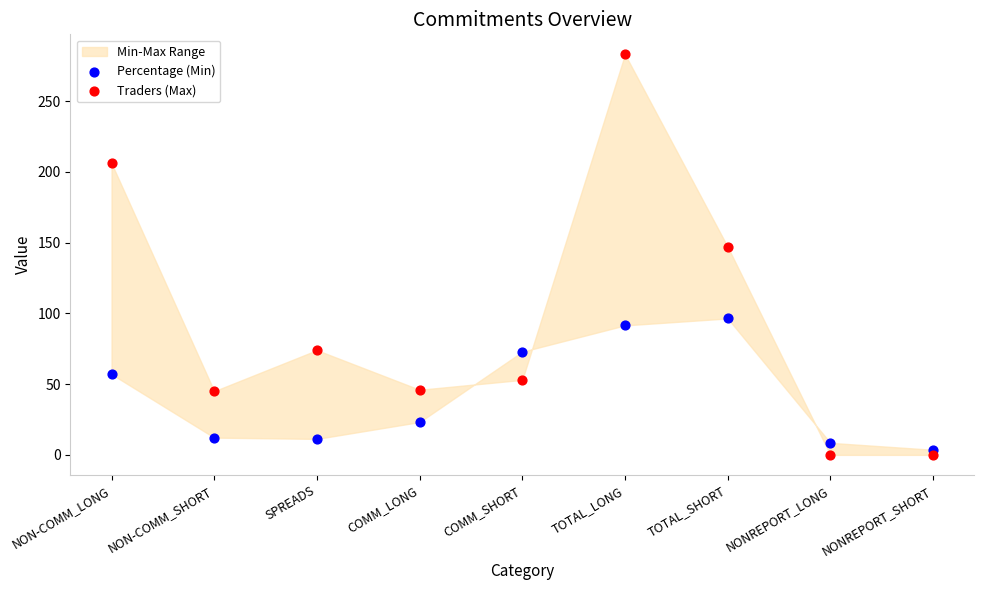

Which series reaches the maximum Y coordinate?

Traders (Max)